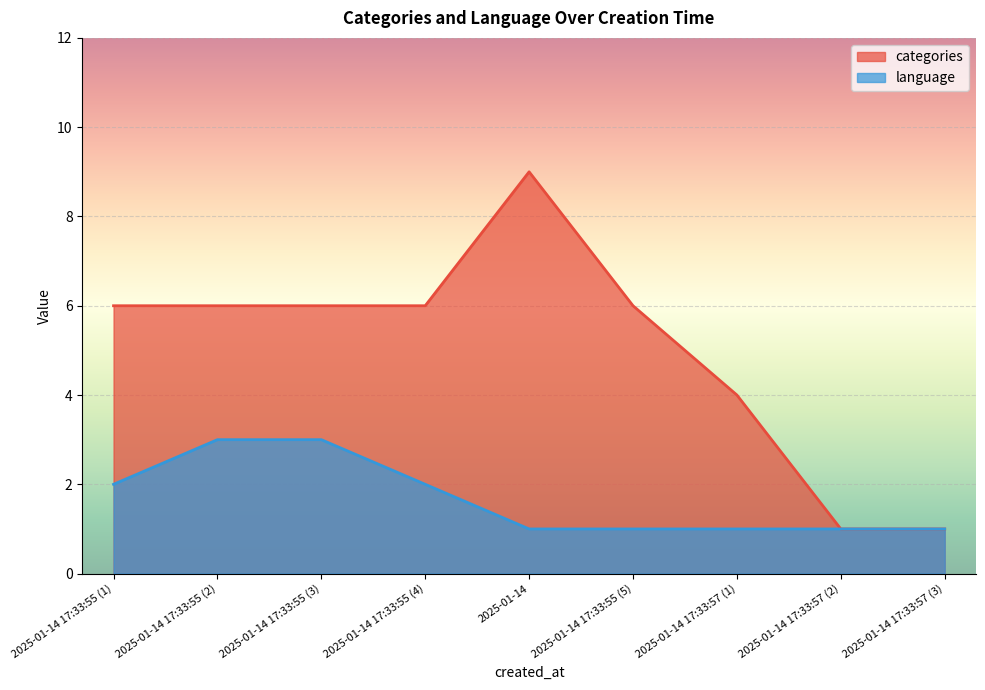

True or false: language has a value of 2 at 2025-01-14 17:33:55 (1).

True